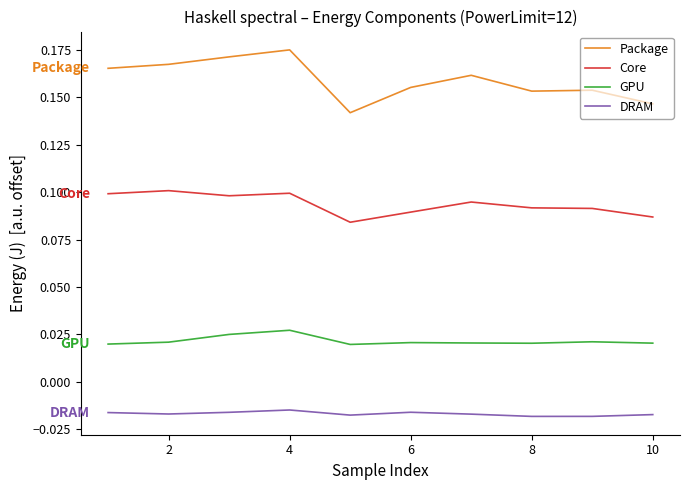

True or false: GPU and Core cross at least once.

False